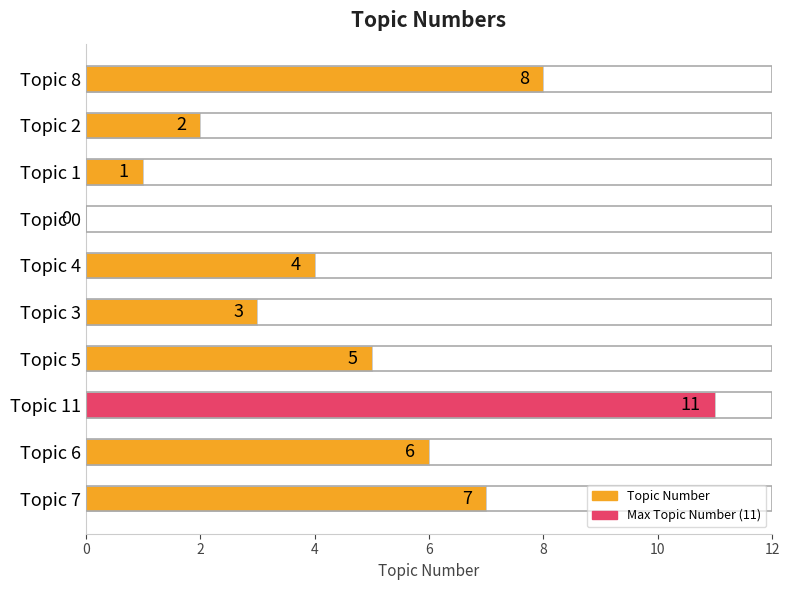

What is the greatest value displayed?

11